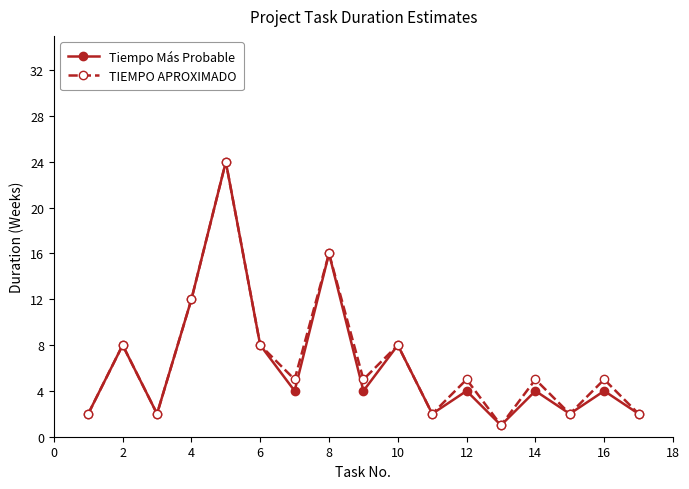

Does the chart have visible grid lines?

No